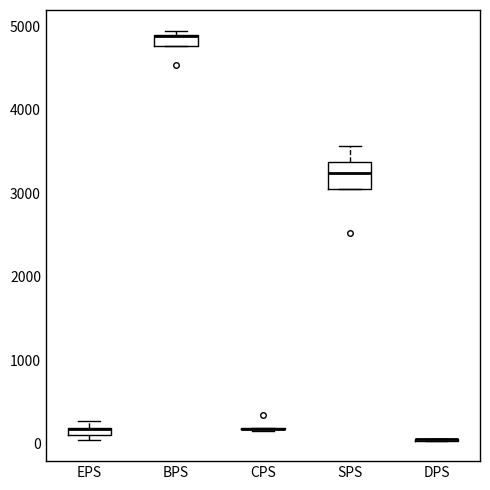

Comparing the boxes themselves (not the whiskers), which one is the tallest?

SPS